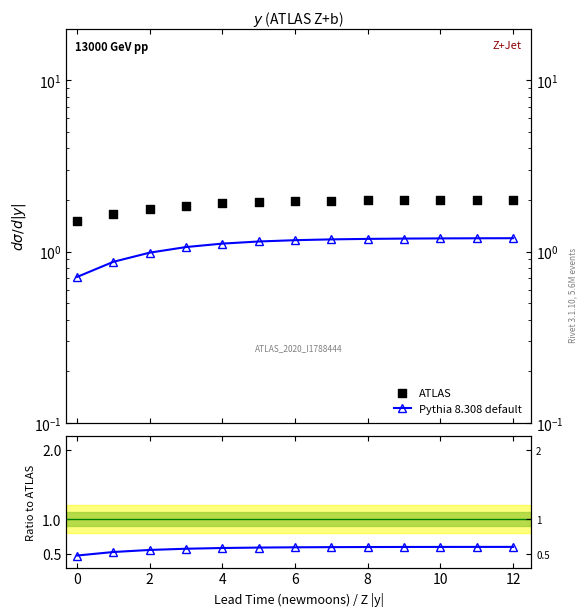

Which series has the largest total across all categories?

ATLAS